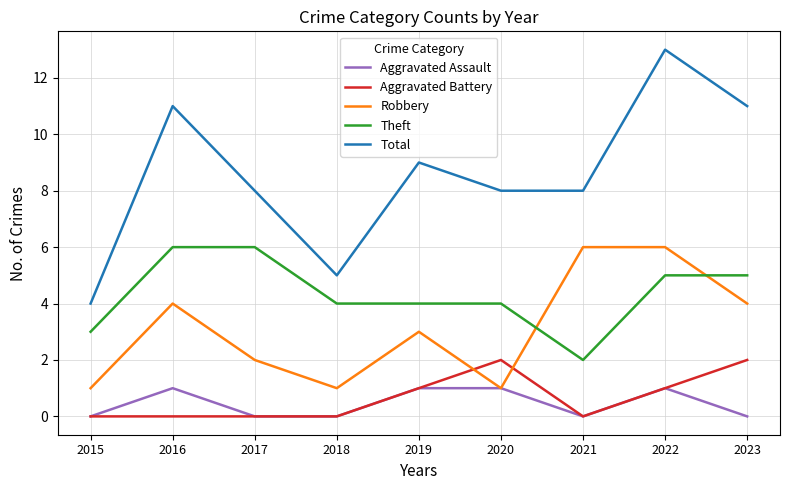

True or false: Total and Aggravated Assault cross at least once.

False